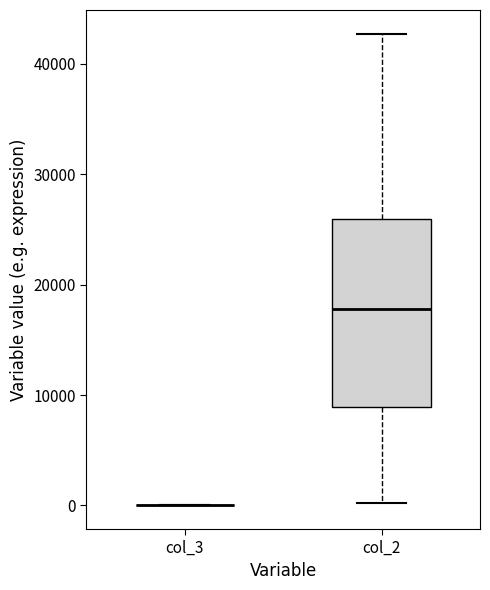

Reading left to right, transcribe this box plot: for each box, give where its median line is, the range the box spans, and where its two whiskers end, as read against the y-axis. The values are not printed on the chart, so give them approximately, as read against the axis.

col_3: box collapsed to a line at 0, whiskers 0 to 0
col_2: median 18000, box 9000 to 26000, whiskers 0 to 43000